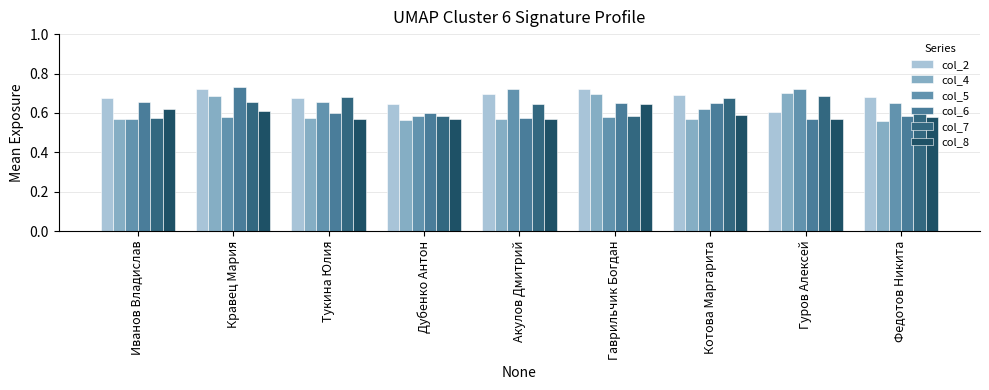

Does the chart contain stacked bars?

No